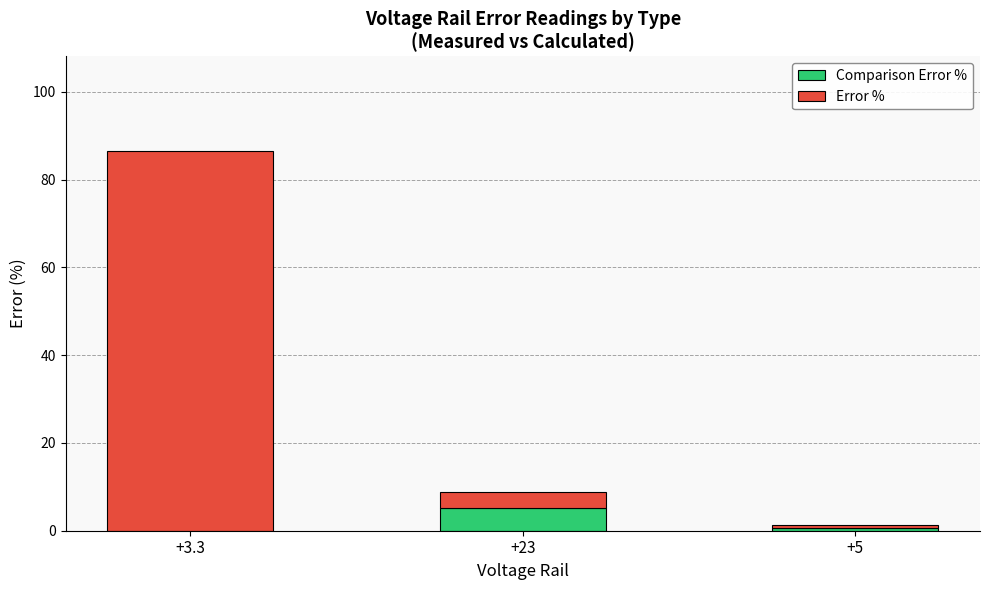

At which category is the sum across all series the highest?

+3.3